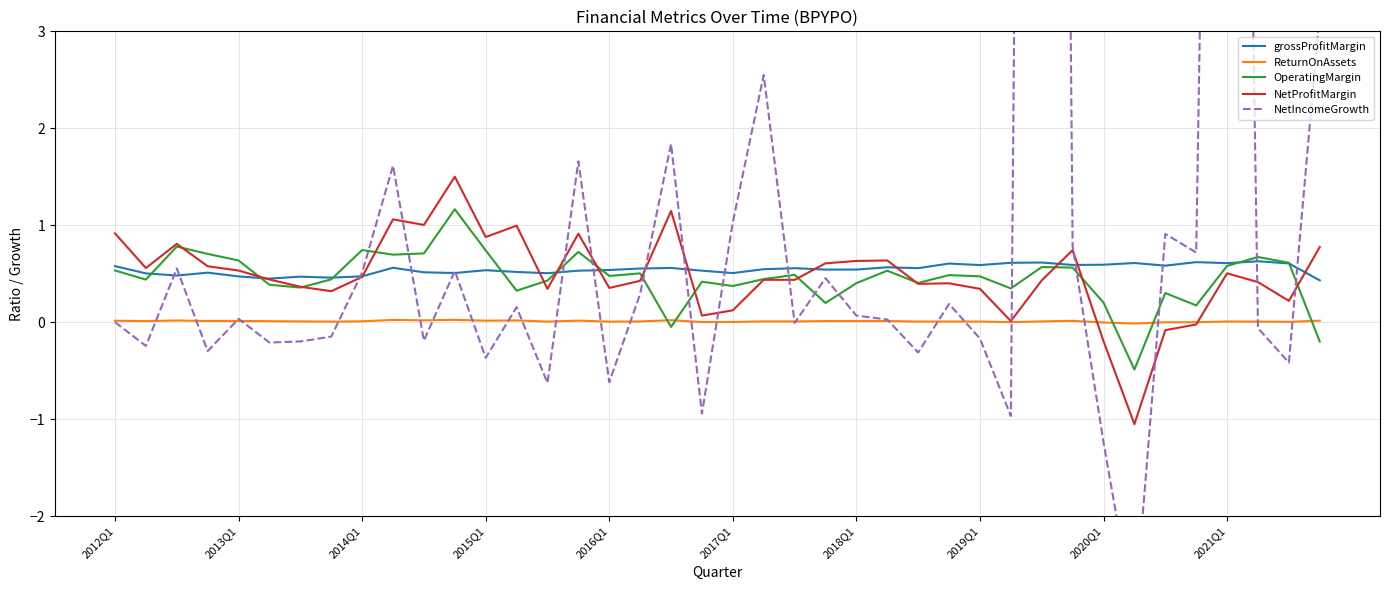

What is the sum of the grossProfitMargin values at 2016Q1 and 2021Q1?

1.1